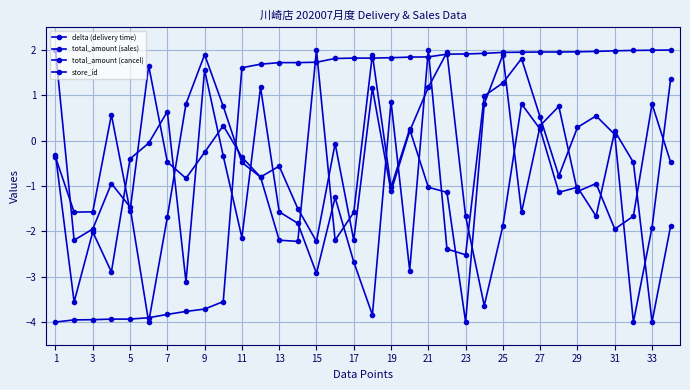

Reading left to right, transcribe all the data shown in this chart.

delta (delivery time): -4.0	-4.0	-3.9	-3.9	-3.9	-3.9	-3.8	-3.8	-3.7	-3.5	1.6	1.7	1.7	1.7	1.7	1.8	1.8	1.8	1.8	1.8	1.8	1.9	1.9	1.9	1.9	2.0	2.0	2.0	2.0	2.0	2.0	2.0	2.0	2.0
total_amount (sales): 2.0	-2.2	-1.9	-0.9	-1.5	-4.0	-1.7	0.8	1.9	0.8	-0.5	-0.8	-0.6	-1.5	-2.2	-0.1	-2.2	1.2	-1.1	0.2	1.2	2.0	-1.7	-3.6	-1.9	0.8	0.3	-1.1	-1.0	-1.7	0.2	-0.5	-4.0	-1.9
total_amount (cancel): -0.4	-1.6	-1.6	0.6	-1.6	1.7	-0.5	-0.8	-0.3	0.3	-0.4	-0.8	-2.2	-2.2	2.0	-2.2	-1.6	1.9	-1.0	0.3	-1.0	-1.1	-4.0	0.8	1.9	-1.6	0.3	0.8	-1.1	-0.9	-1.9	-1.7	0.8	-0.5
store_id: -0.3	-3.6	-2.0	-2.9	-0.4	-0.1	0.6	-3.1	1.6	-0.3	-2.1	1.2	-1.6	-1.8	-2.9	-1.3	-2.7	-3.8	0.9	-2.9	2.0	-2.4	-2.5	1.0	1.3	1.8	0.5	-0.8	0.3	0.5	0.1	-4.0	-1.9	1.4